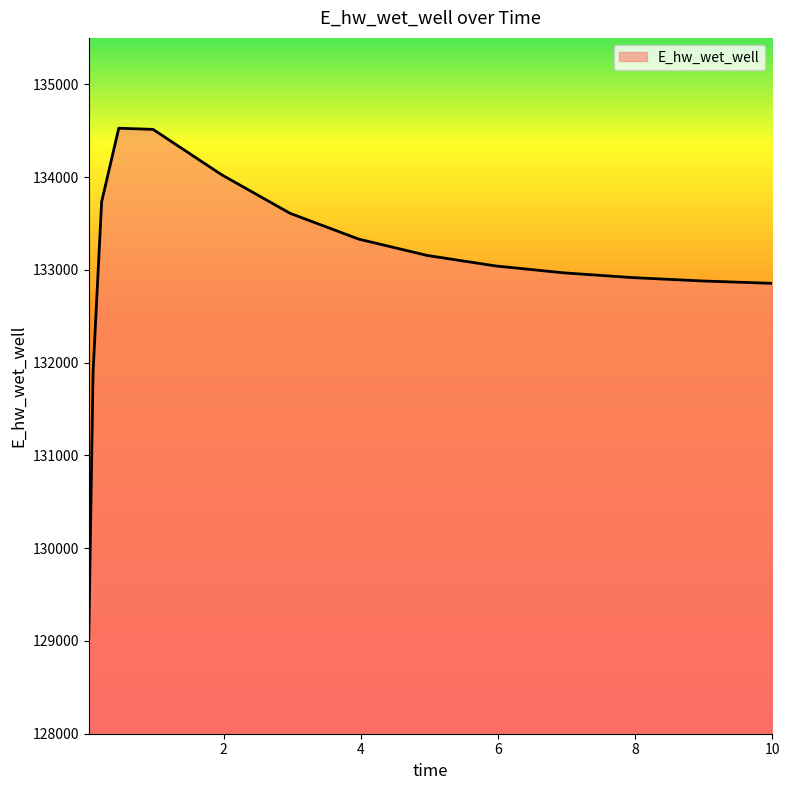

What is the difference between the maximum and minimum values?

5493.9